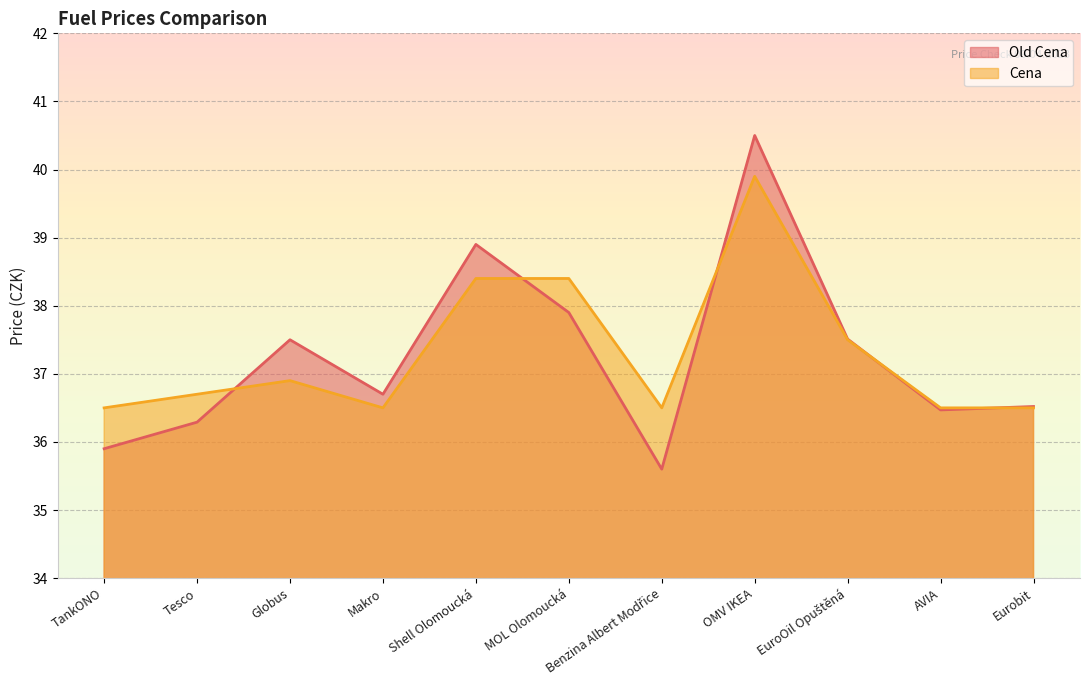

How many interior local peaks does the Cena series have?

2